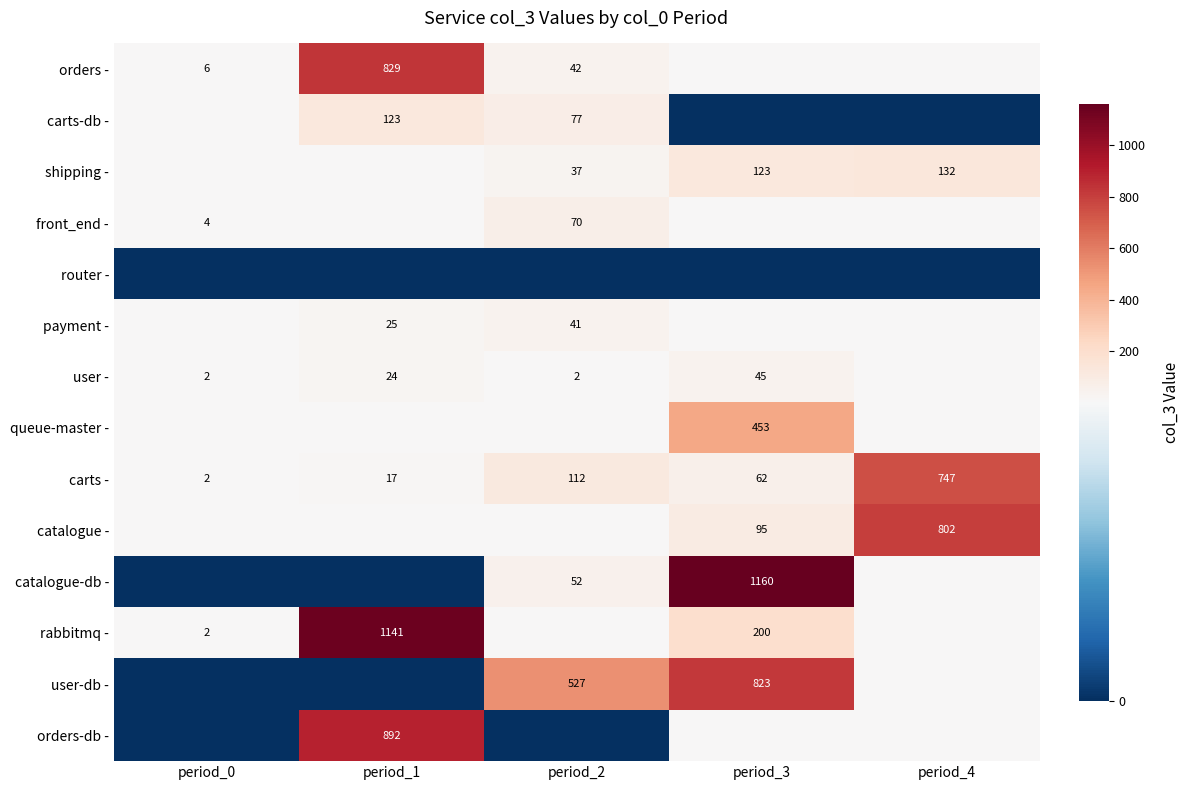

True or false: carts-db - has a value of 77 at period_2.

True